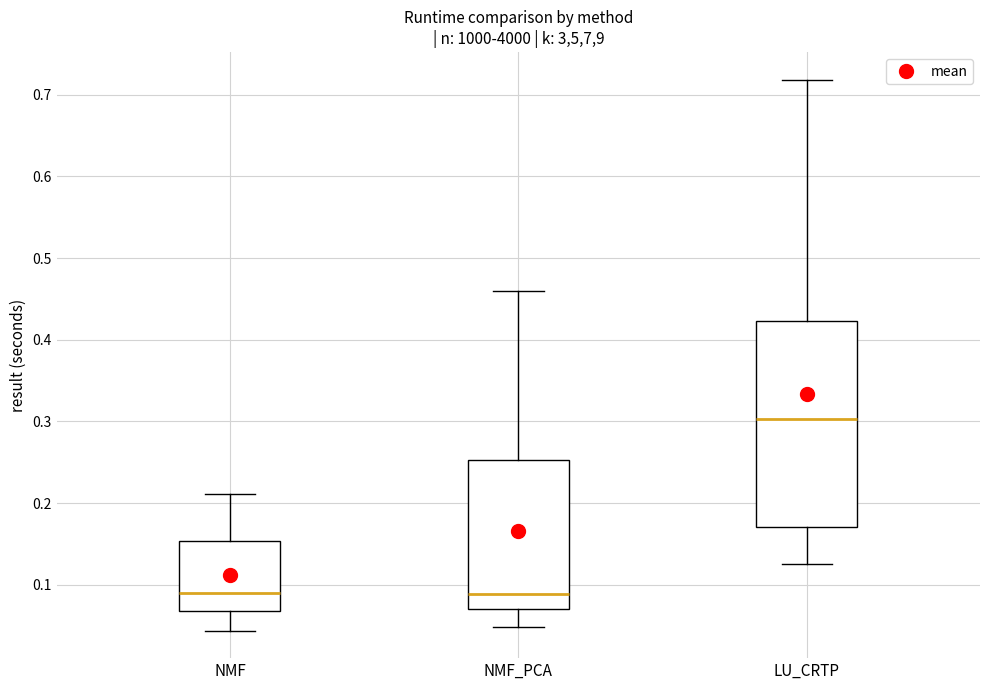

Reading left to right, transcribe this box plot: for each box, give where its median line is, the range the box spans, and where its two whiskers end, as read against the y-axis. The values are not printed on the chart, so give them approximately, as read against the axis.

NMF: median 0.09, box 0.07 to 0.15, whiskers 0.04 to 0.21
NMF_PCA: median 0.09, box 0.07 to 0.25, whiskers 0.05 to 0.46
LU_CRTP: median 0.30, box 0.17 to 0.42, whiskers 0.13 to 0.72